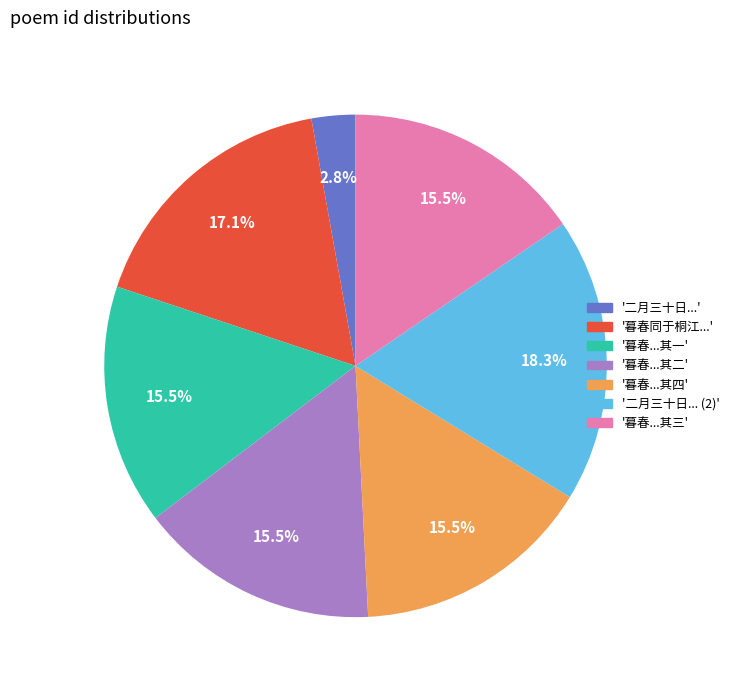

Is there a majority slice in this chart?

No